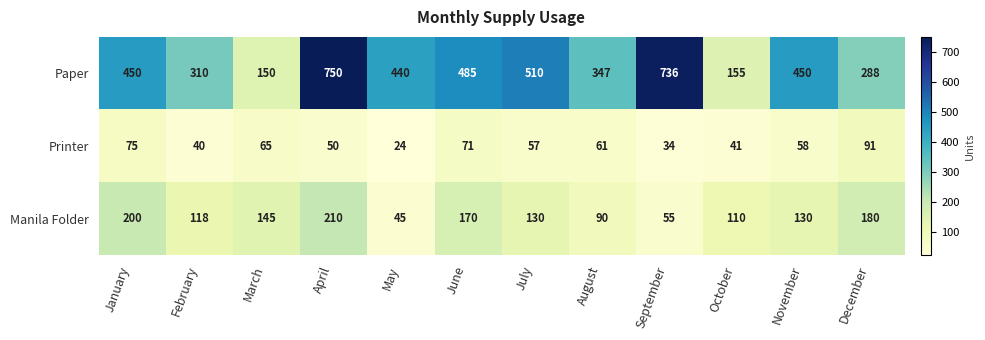

What is the difference between the Manila Folder values at December and July?

50